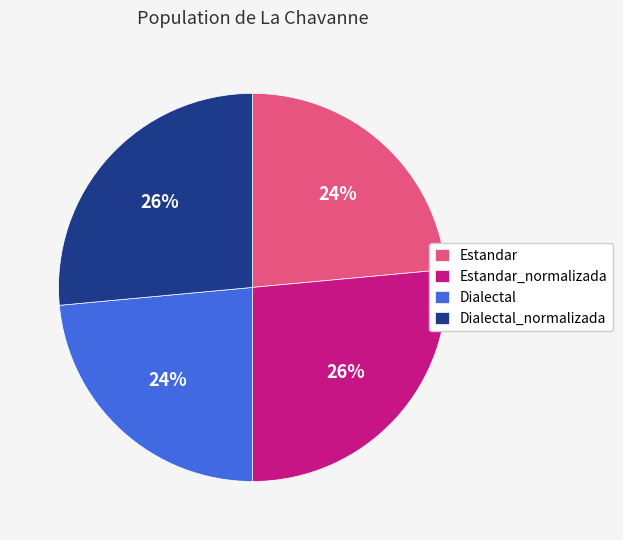

Is there a majority slice in this chart?

No